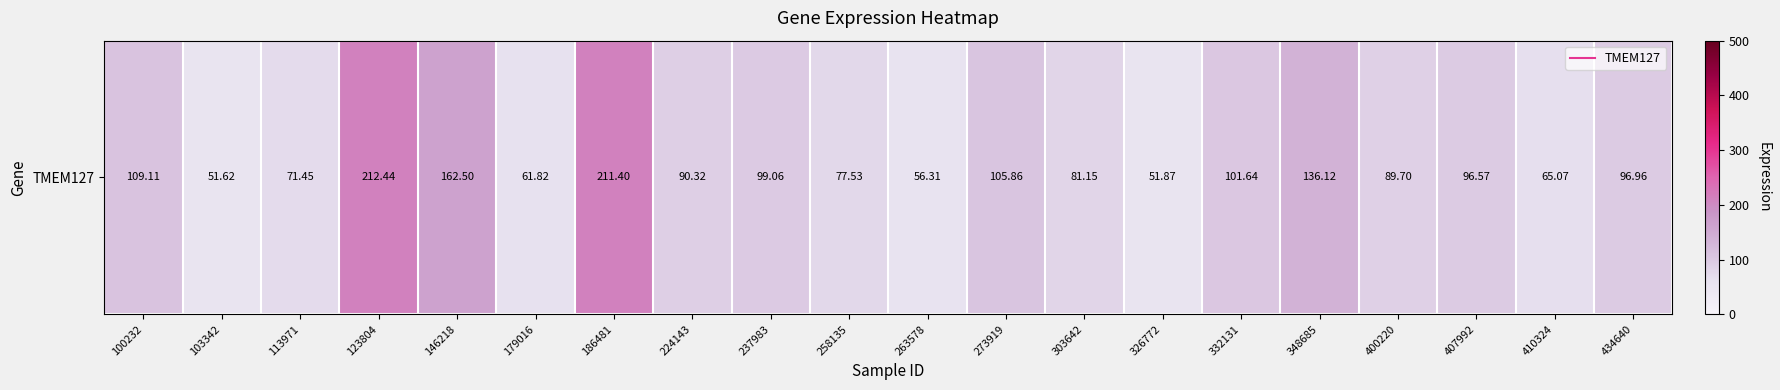

What value does the data have at 407992?

96.6